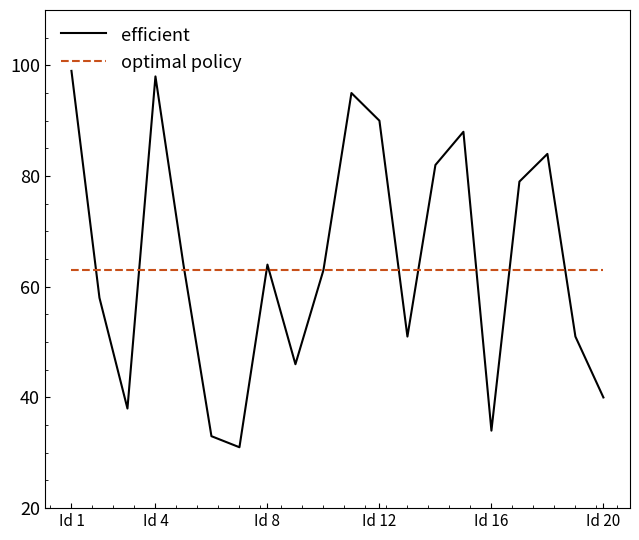

List the series in order of their peak value, highest first.

efficient, optimal policy